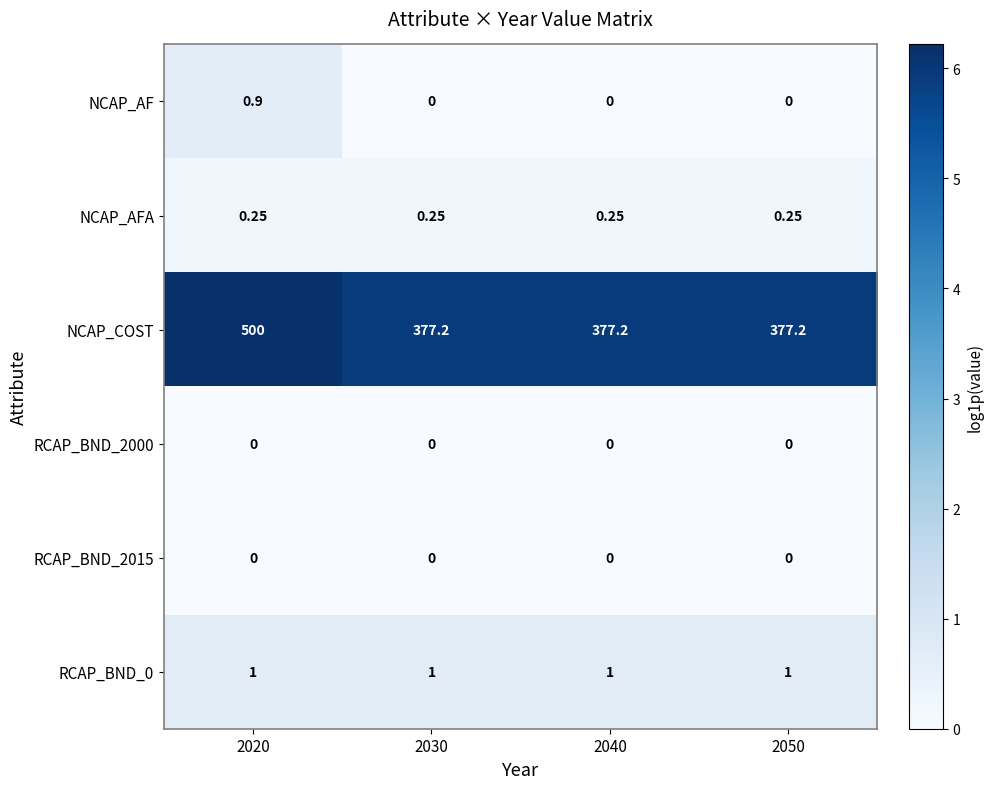

Which series changed the most between 2020 and 2030?

NCAP_COST